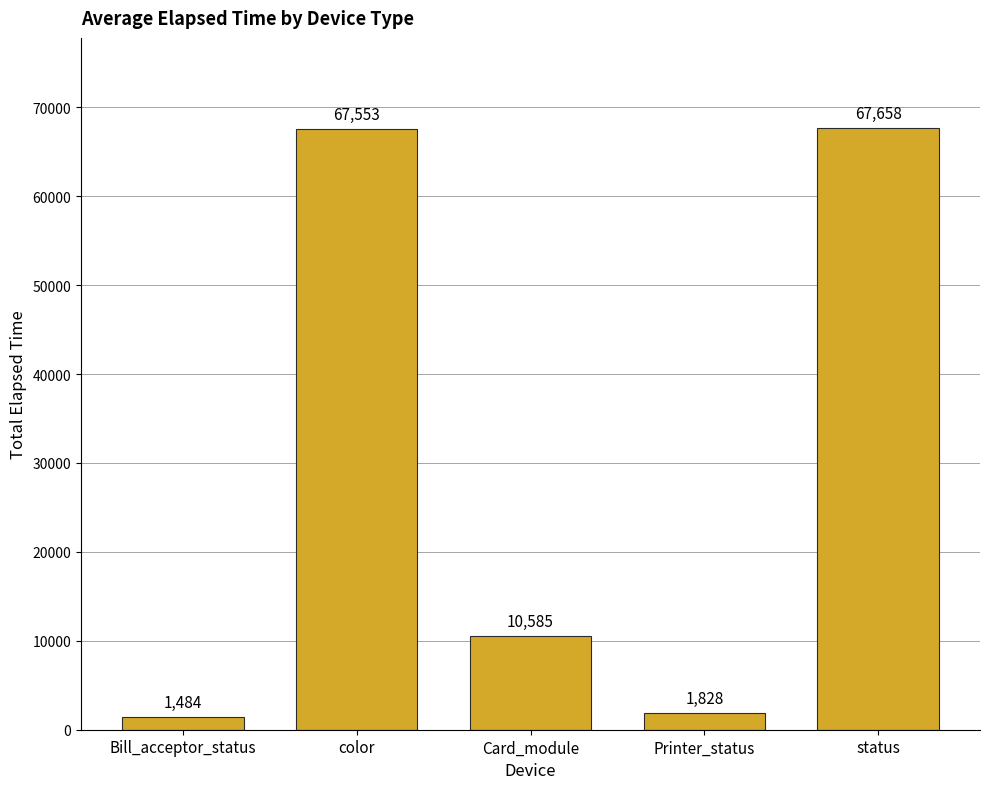

Are the bars horizontal?

No